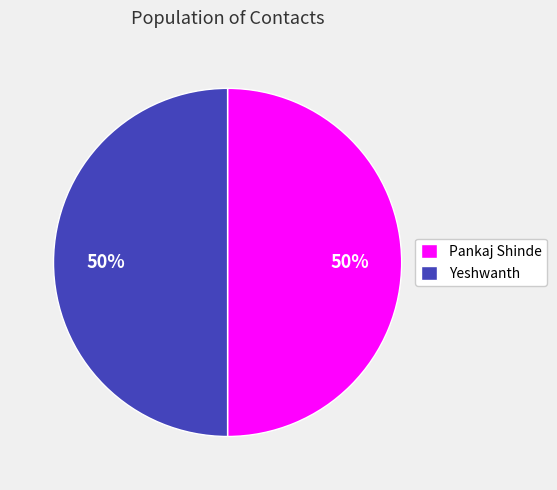

To the nearest percent, what portion does Yeshwanth represent?

50%